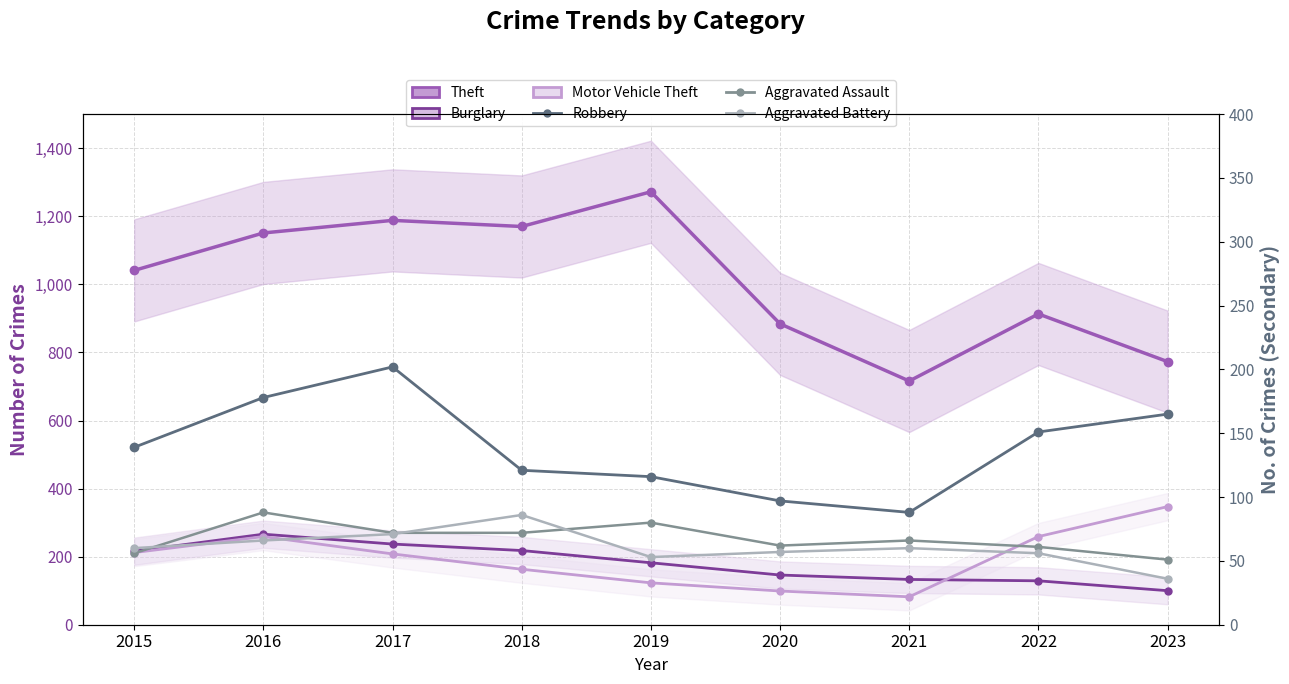

What is the difference between the maximum and second lowest values in the Motor Vehicle Theft series?

248